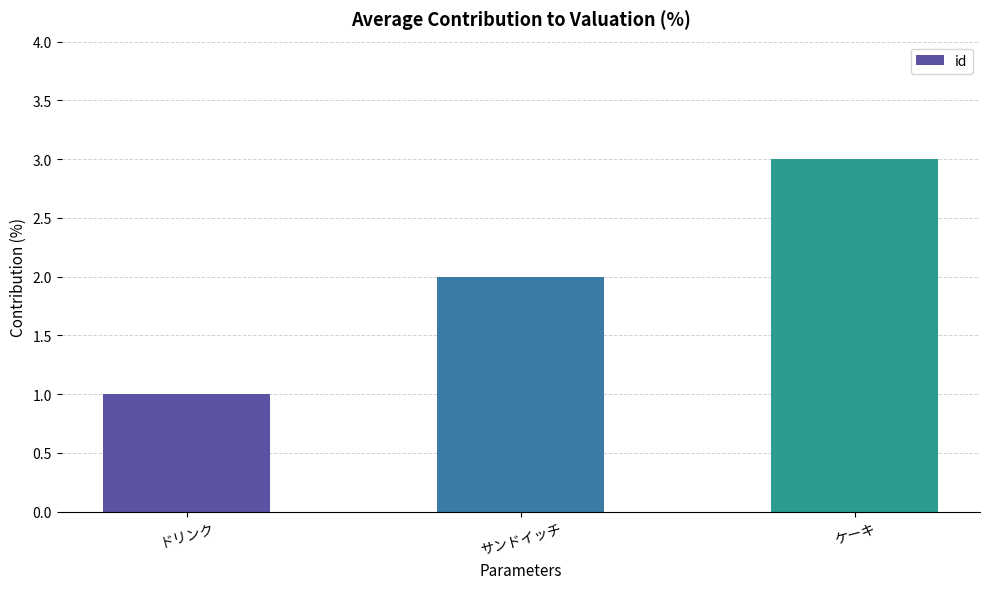

Is it true that the value at ドリンク is 1?

True